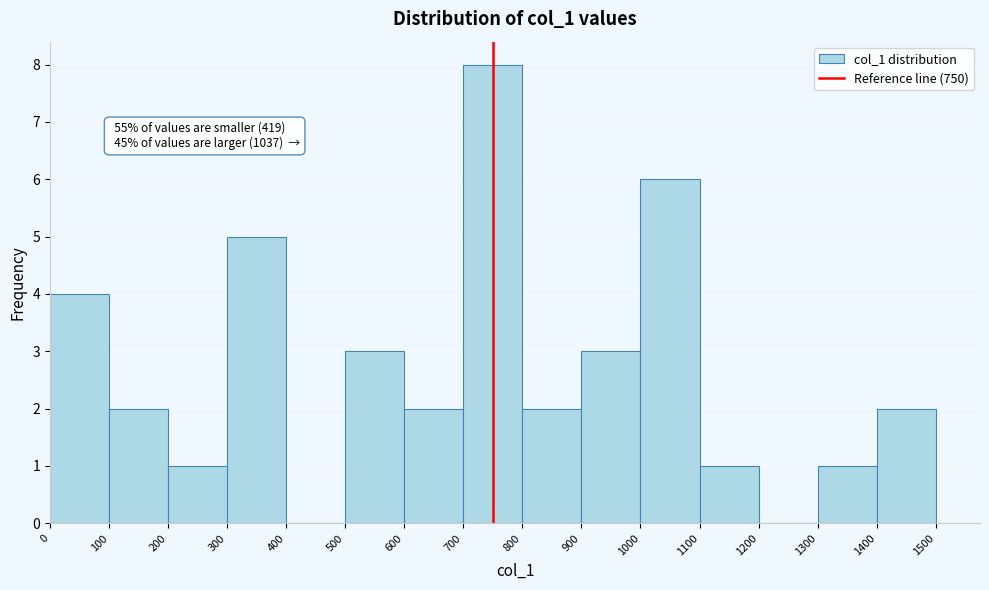

Over which range of the x-axis is the bar tallest?

700 to 800